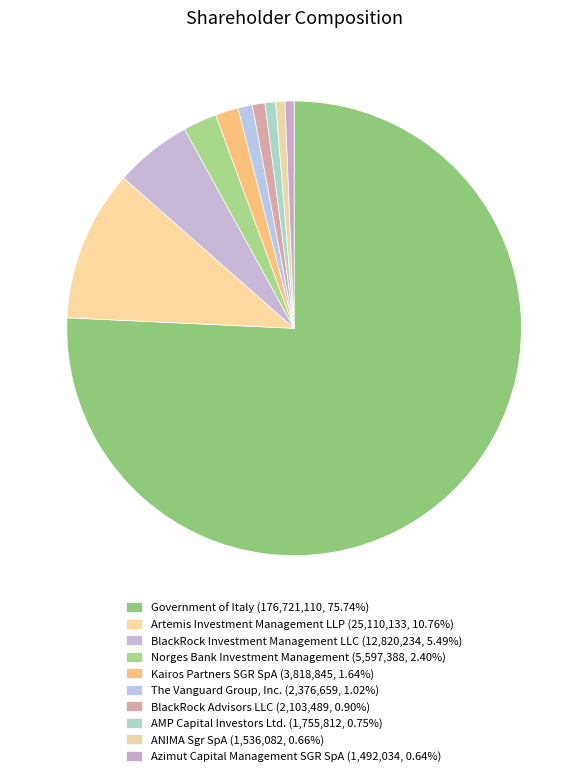

To the nearest percent, what portion does BlackRock Advisors LLC represent?

1%